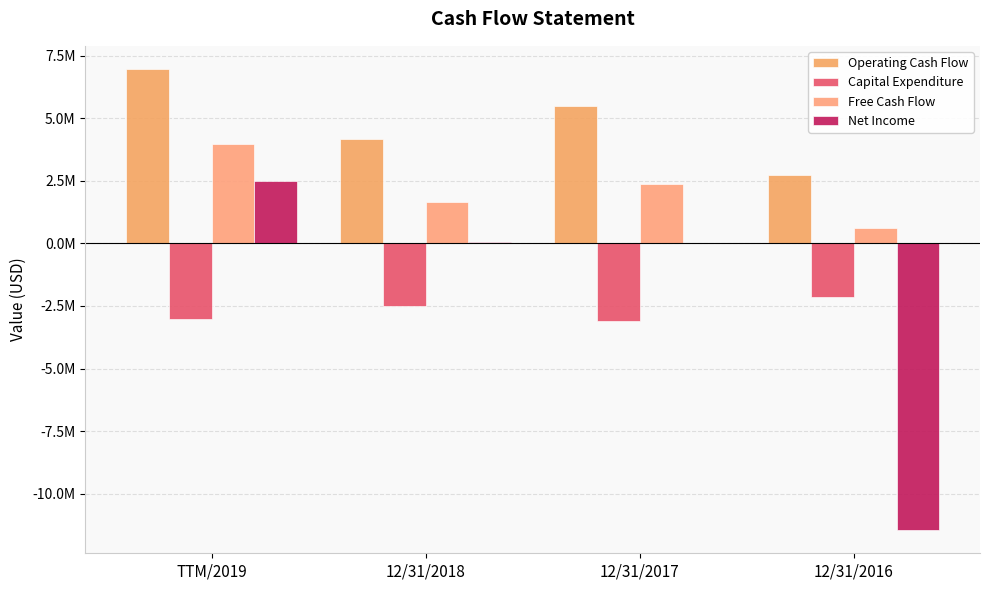

What is the difference between the highest and lowest values at 12/31/2018?

6692380